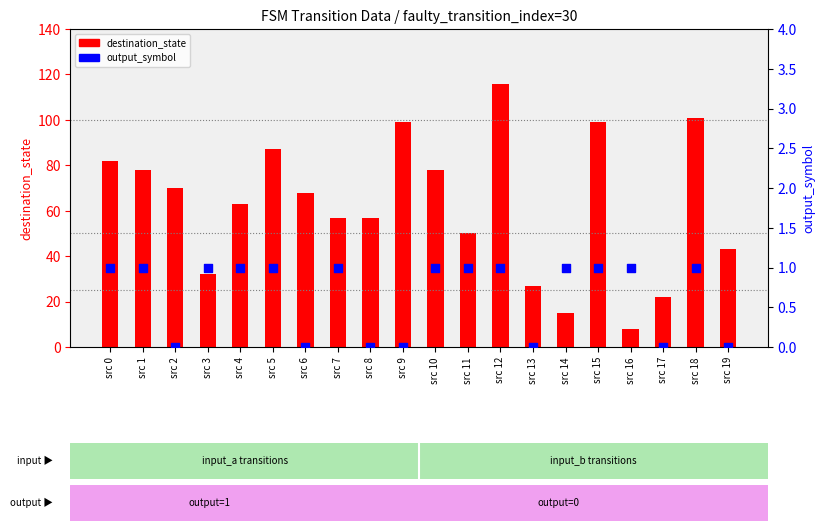

What is the total value across all series at src 7?

58